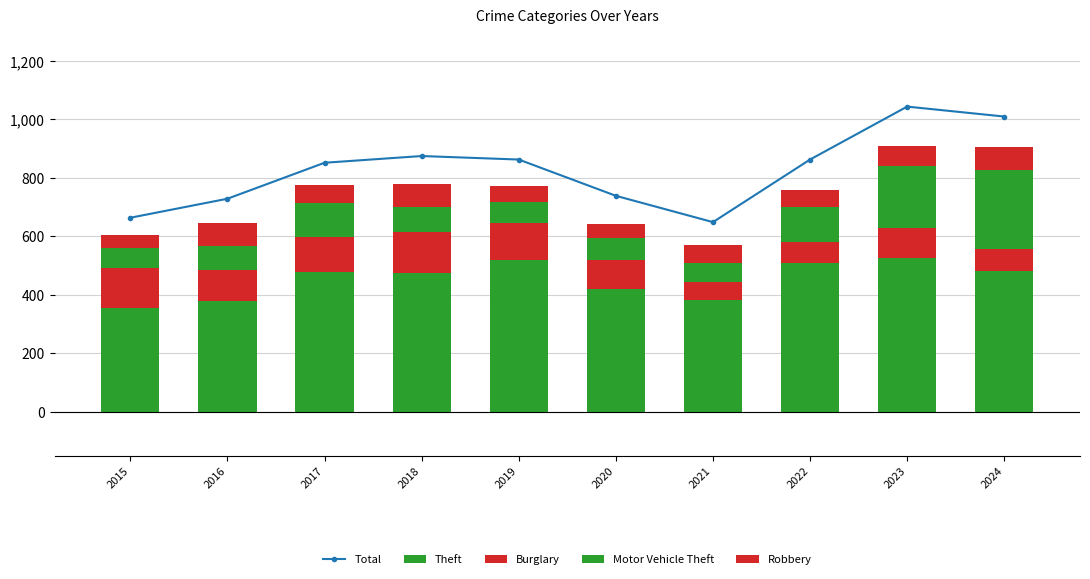

What is the sum of all Total values?

8288